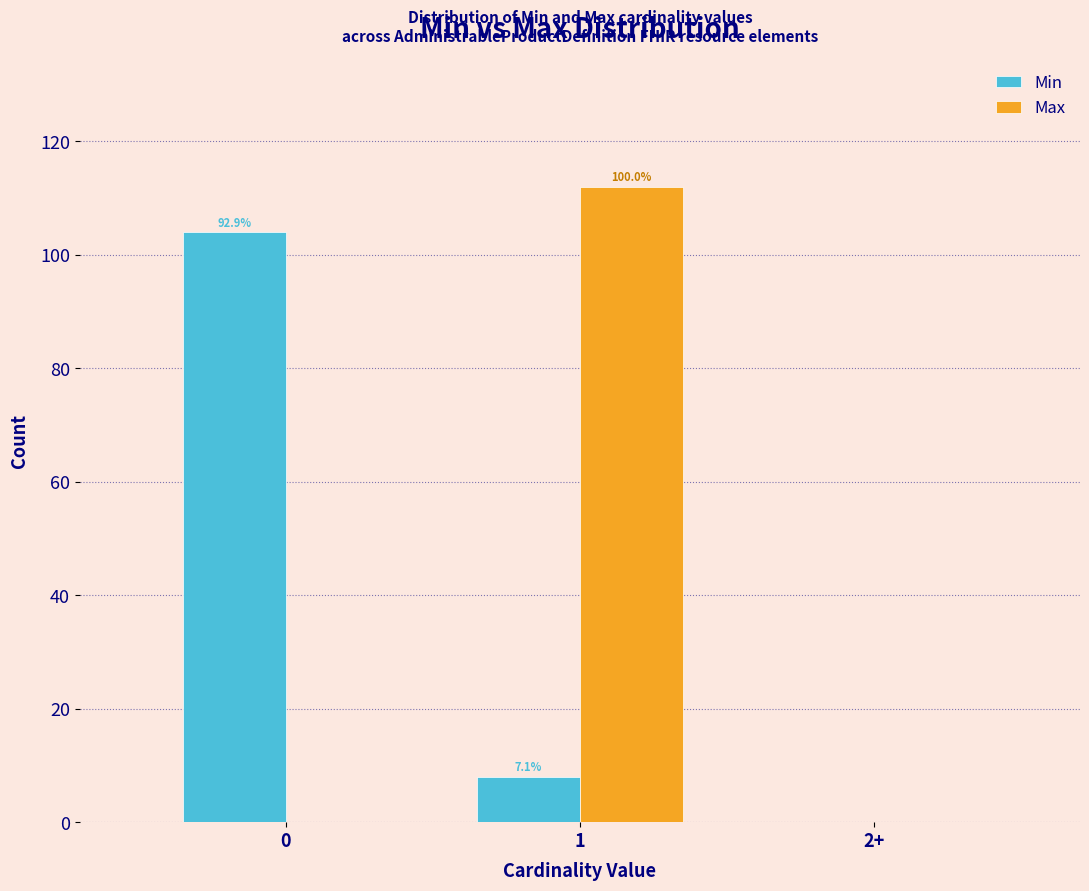

How many groups of bars are there?

3